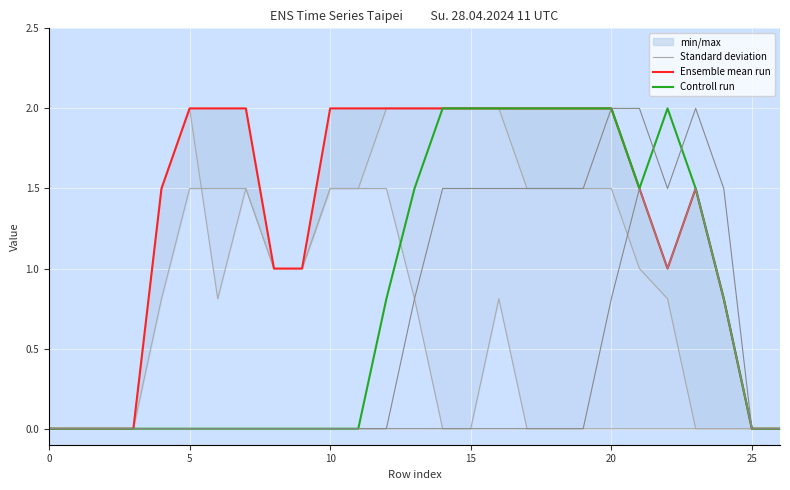

Is it true that Controll run equals 0.0 at 8?

True